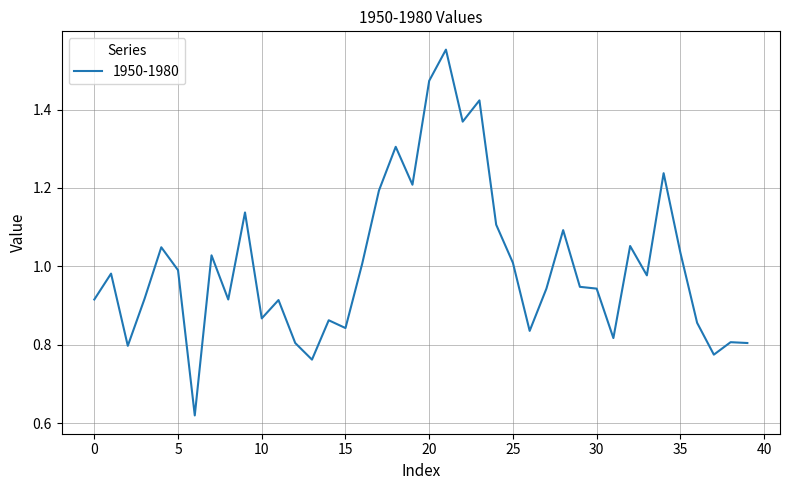

List the labels in order of value, smallest first.

6, 13, 37, 2, 12, 39, 38, 31, 26, 15, 36, 14, 10, 11, 0, 8, 3, 27, 30, 29, 33, 1, 5, 16, 25, 7, 35, 4, 32, 28, 24, 9, 17, 19, 34, 18, 22, 23, 20, 21